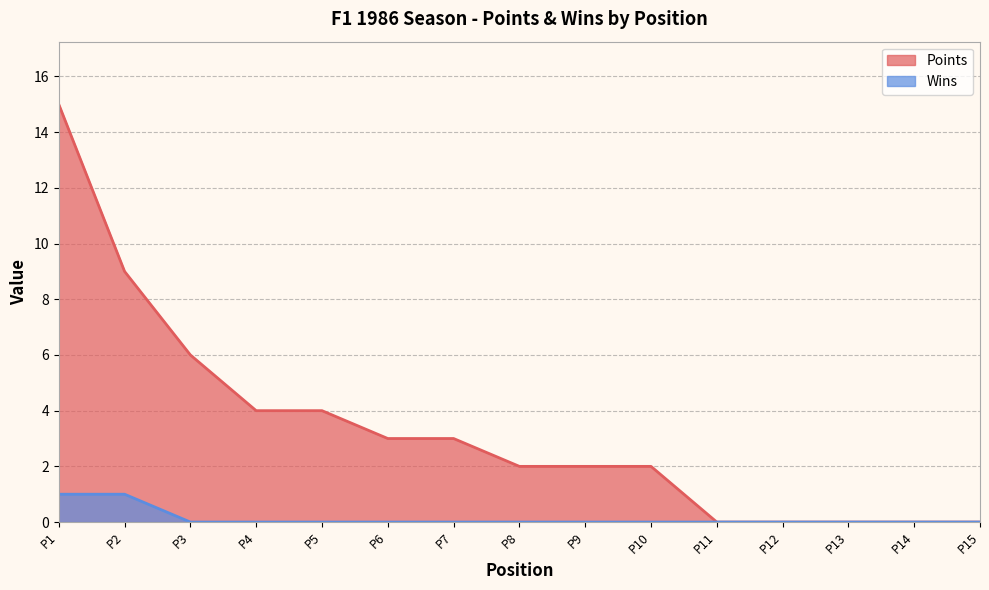

At which label is Points closest to 7?

P3